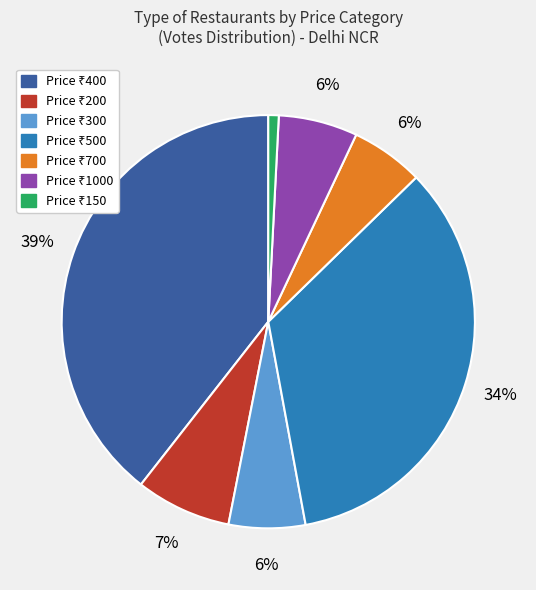

To the nearest percent, what is the average slice percentage?

14%